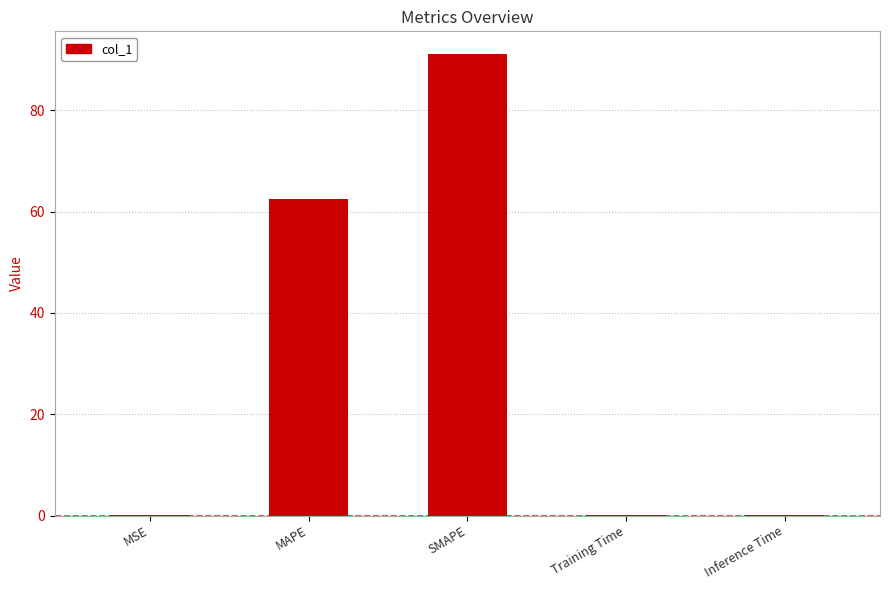

What is the maximum value shown in the chart?

91.0